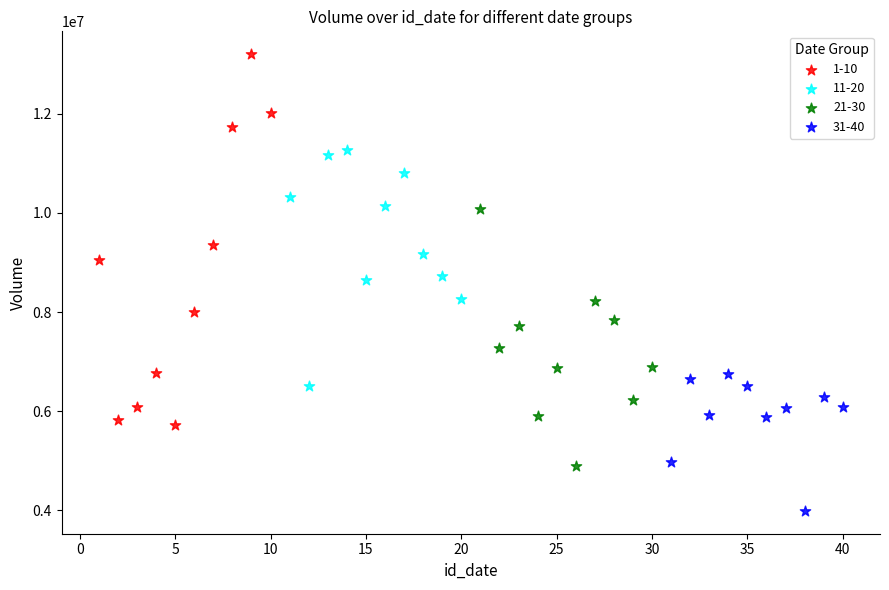

What are all the series names shown in the legend?

1-10, 11-20, 21-30, 31-40